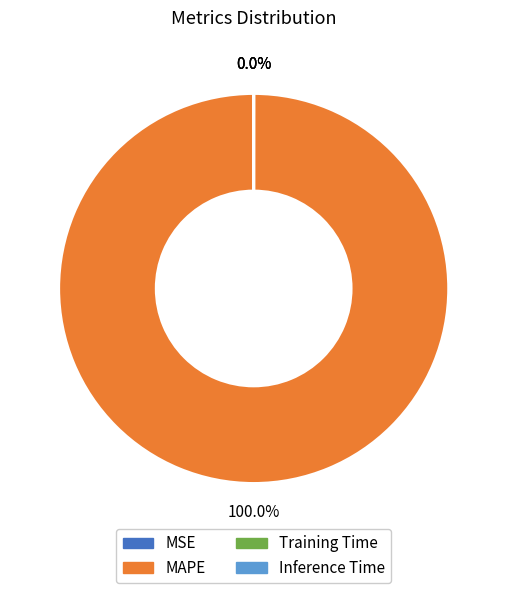

To the nearest percent, what is the difference between the largest and smallest slice percentages?

100%